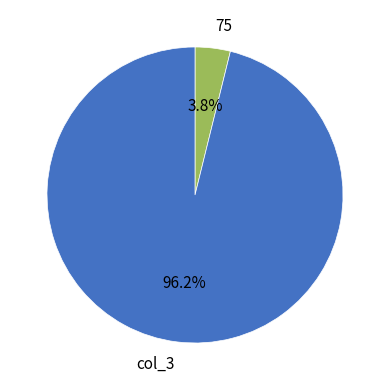

Which has a higher value, col_3 or 75?

col_3